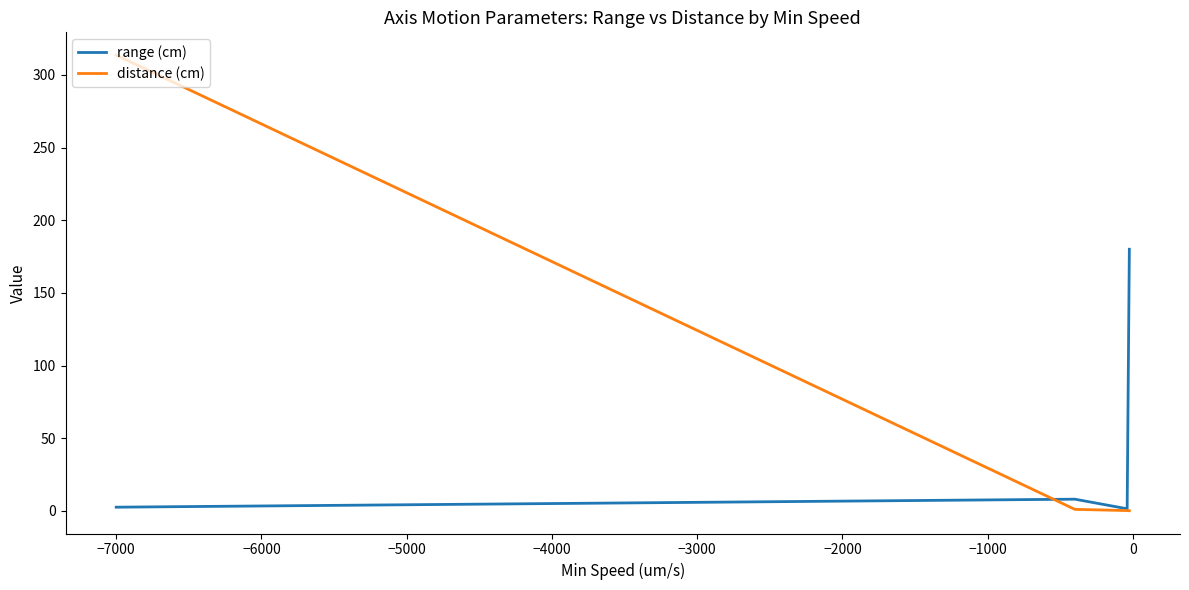

What is the smallest value displayed?

0.1